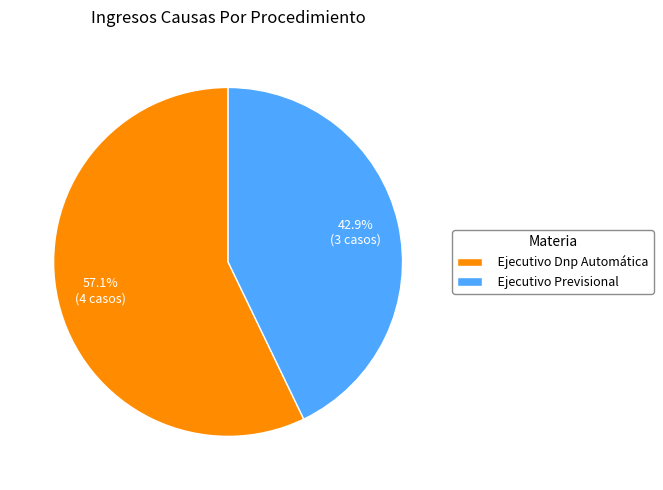

Does Ejecutivo Previsional account for over 50% of the chart?

No